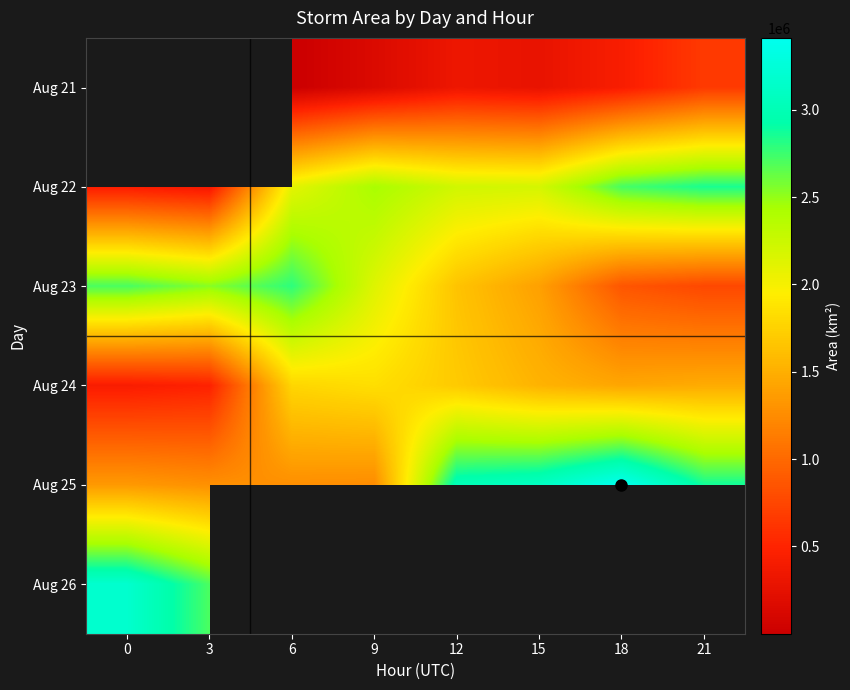

How many distinct data groups are displayed?

6